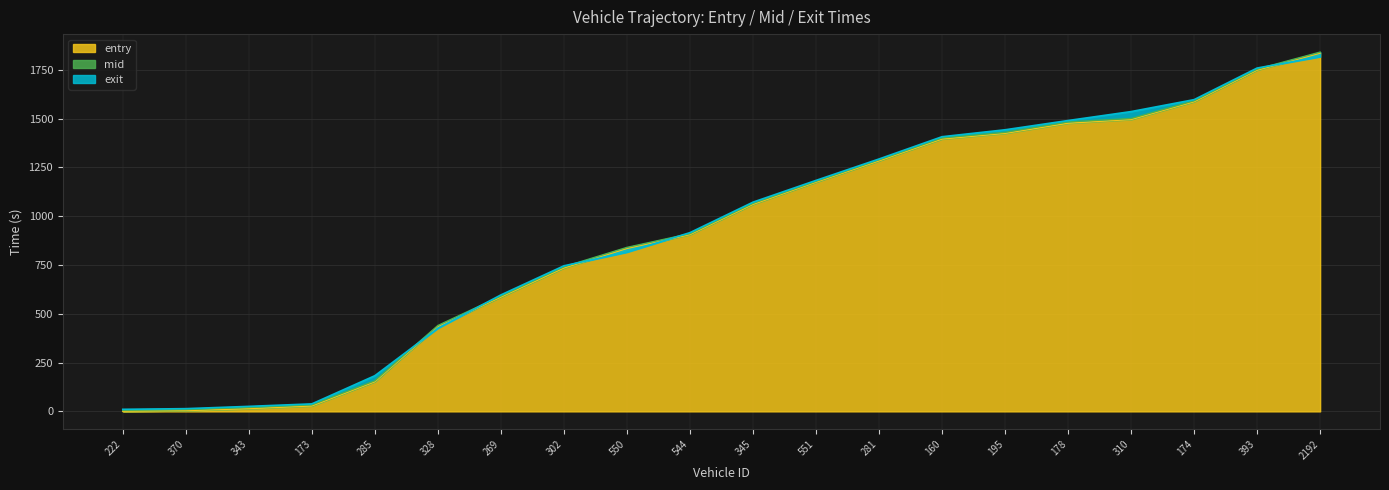

What position from the left is 345?

11